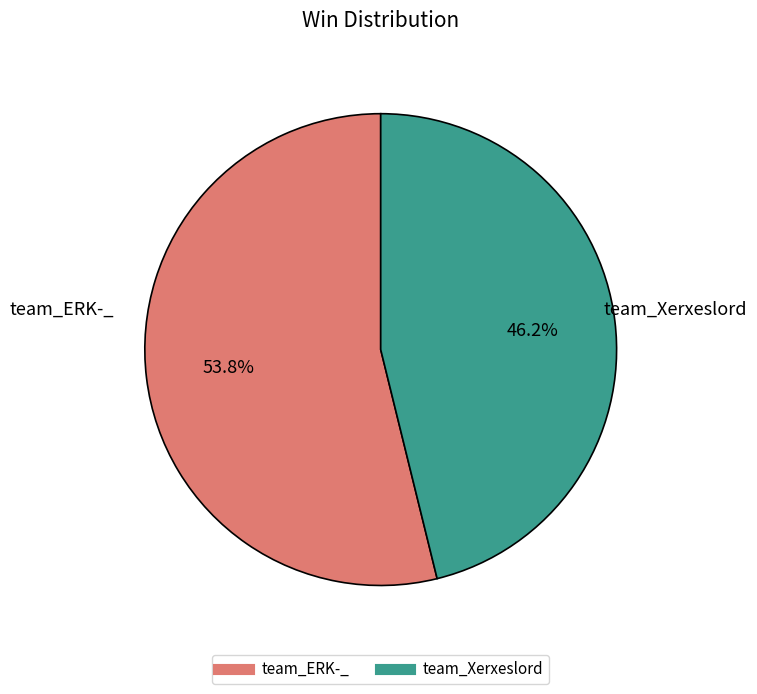

What percentage is NOT represented by team_Xerxeslord?

53.8%